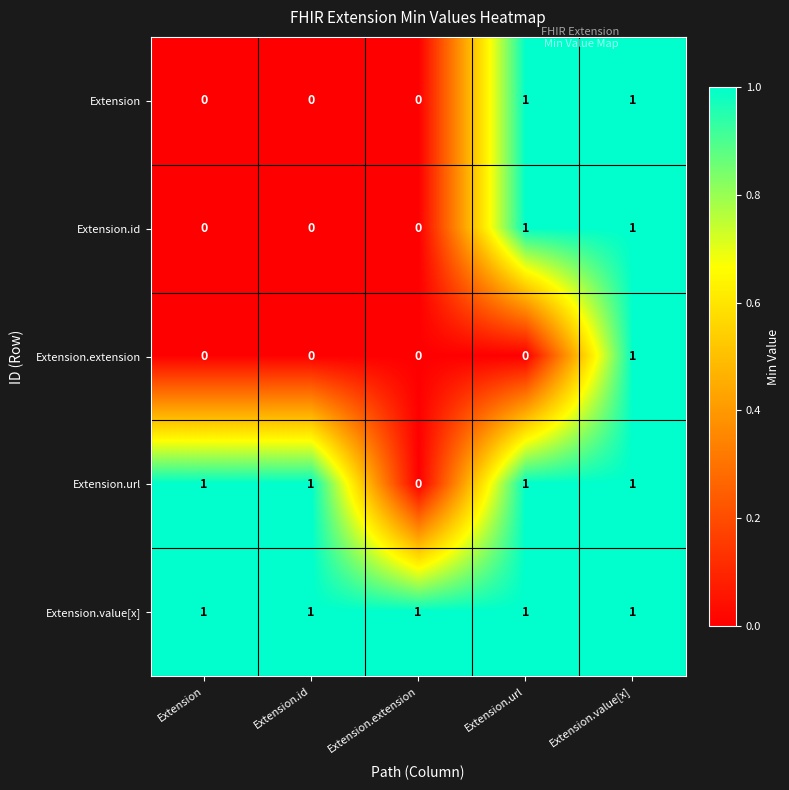

At how many categories does at least one series exceed 0?

5